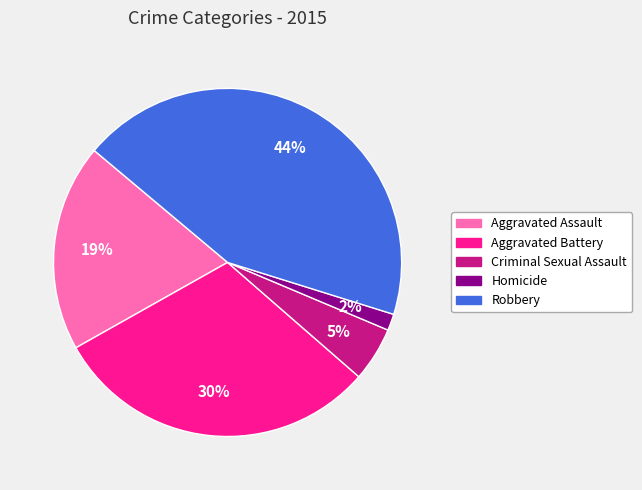

Is Criminal Sexual Assault the majority of the pie?

No